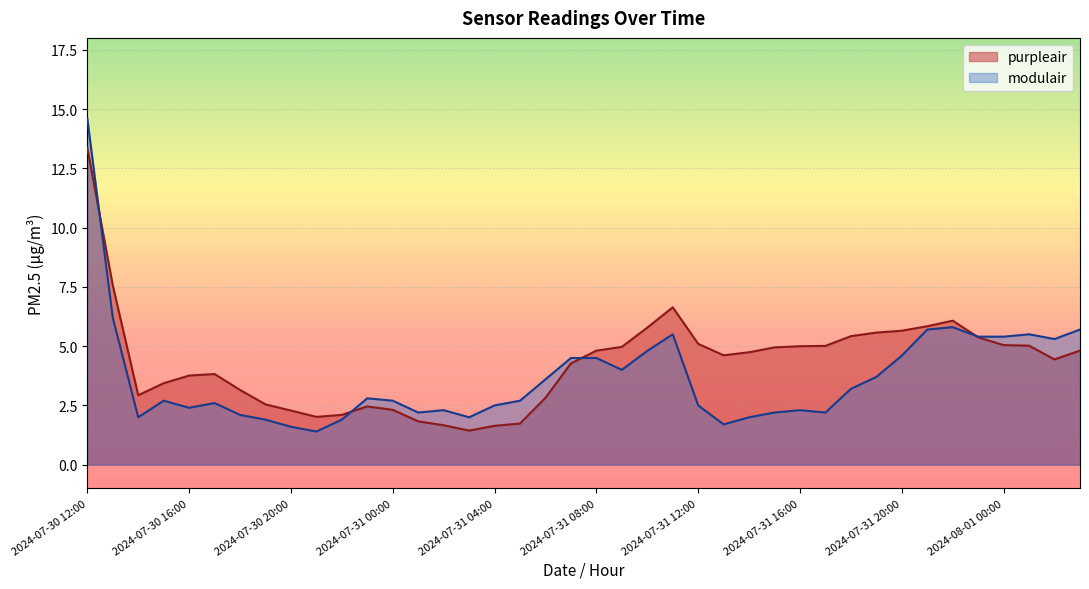

What are all the series names shown in the legend?

purpleair, modulair